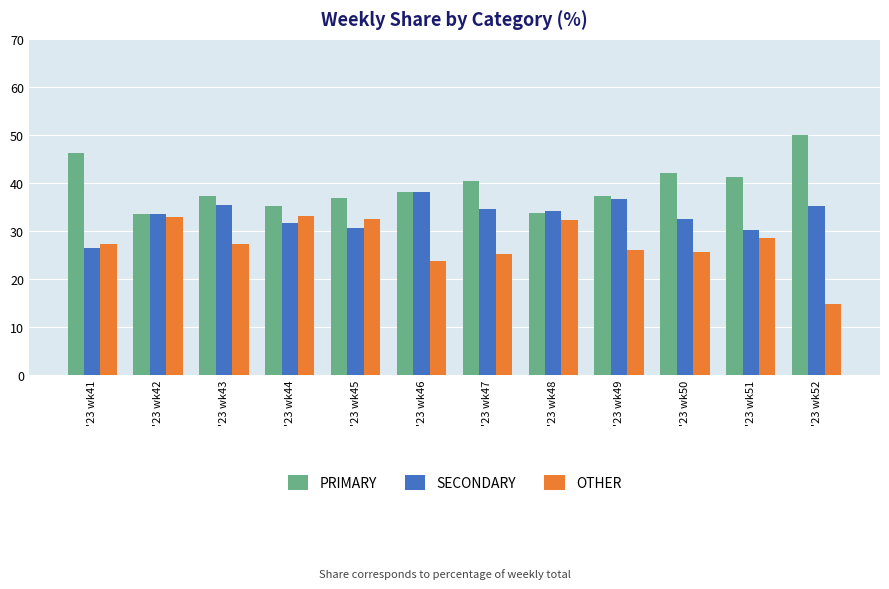

Which series has the widest spread of values?

OTHER